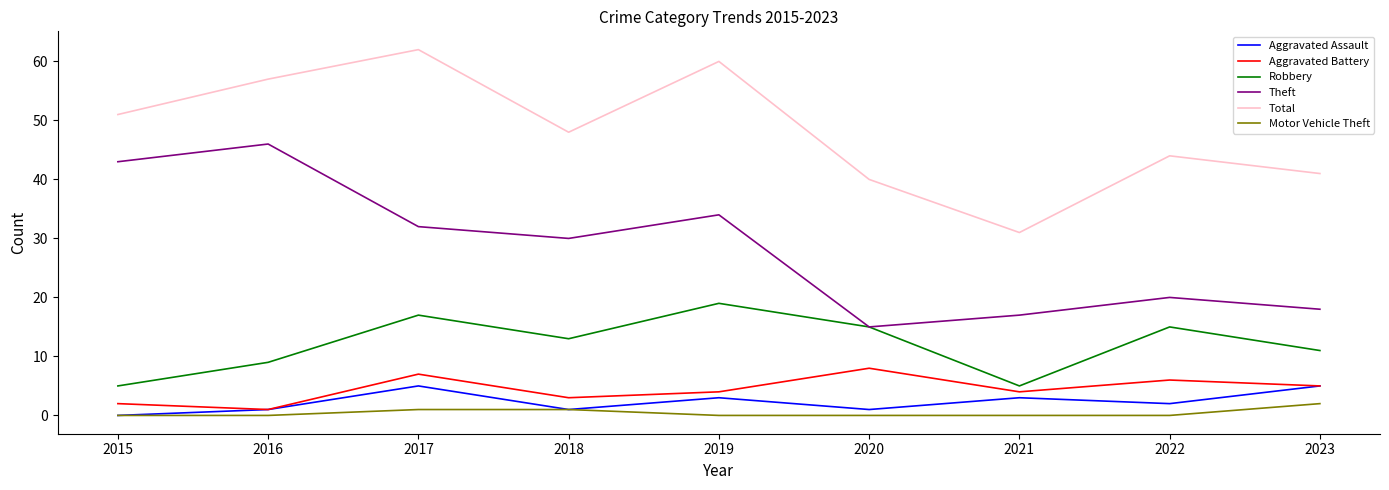

What is the approximate value of Robbery at 2023?

11